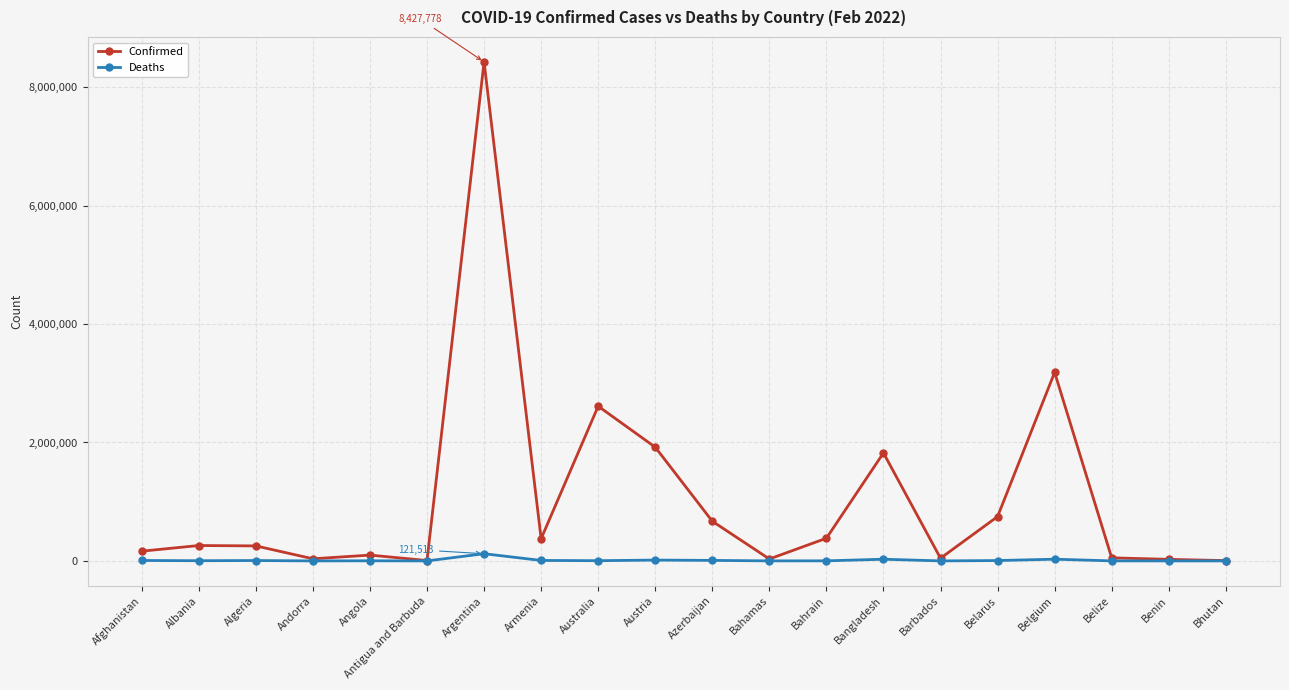

What value does the Confirmed series have at Albania?

260076